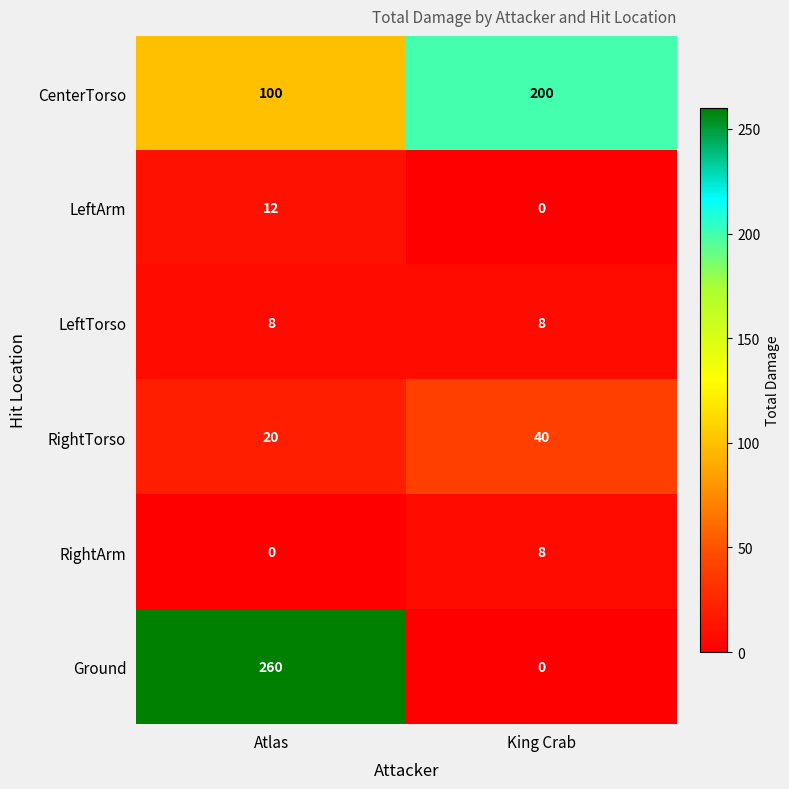

Reading left to right, list all the values displayed in this chart.

CenterTorso: 100	200
LeftArm: 12	0
LeftTorso: 8	8
RightTorso: 20	40
RightArm: 0	8
Ground: 260	0